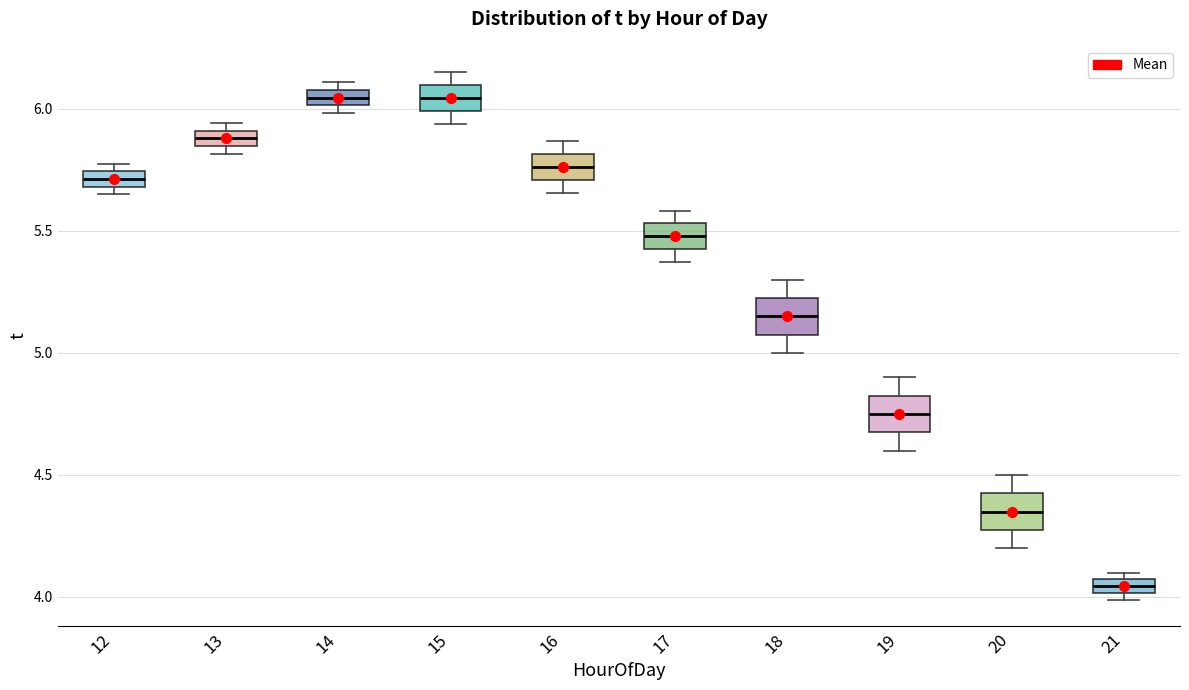

Which box's median line is the lowest?

21